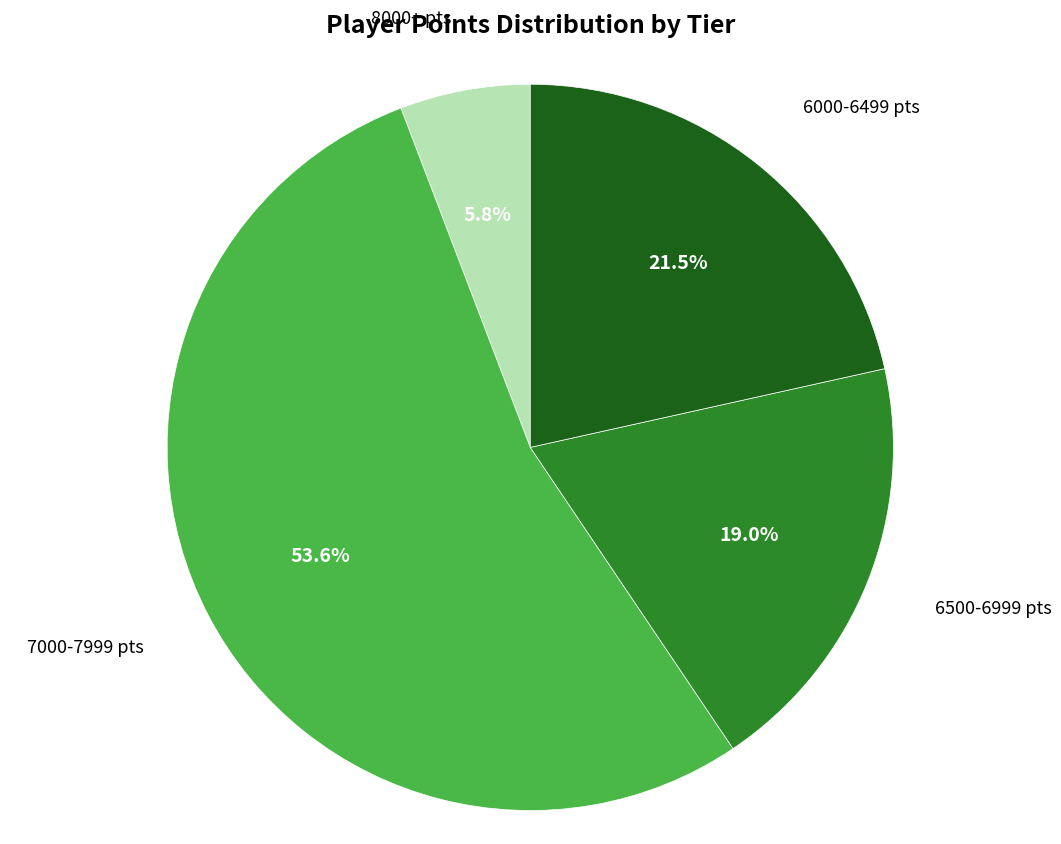

Is there any slice that represents more than half of the pie?

Yes